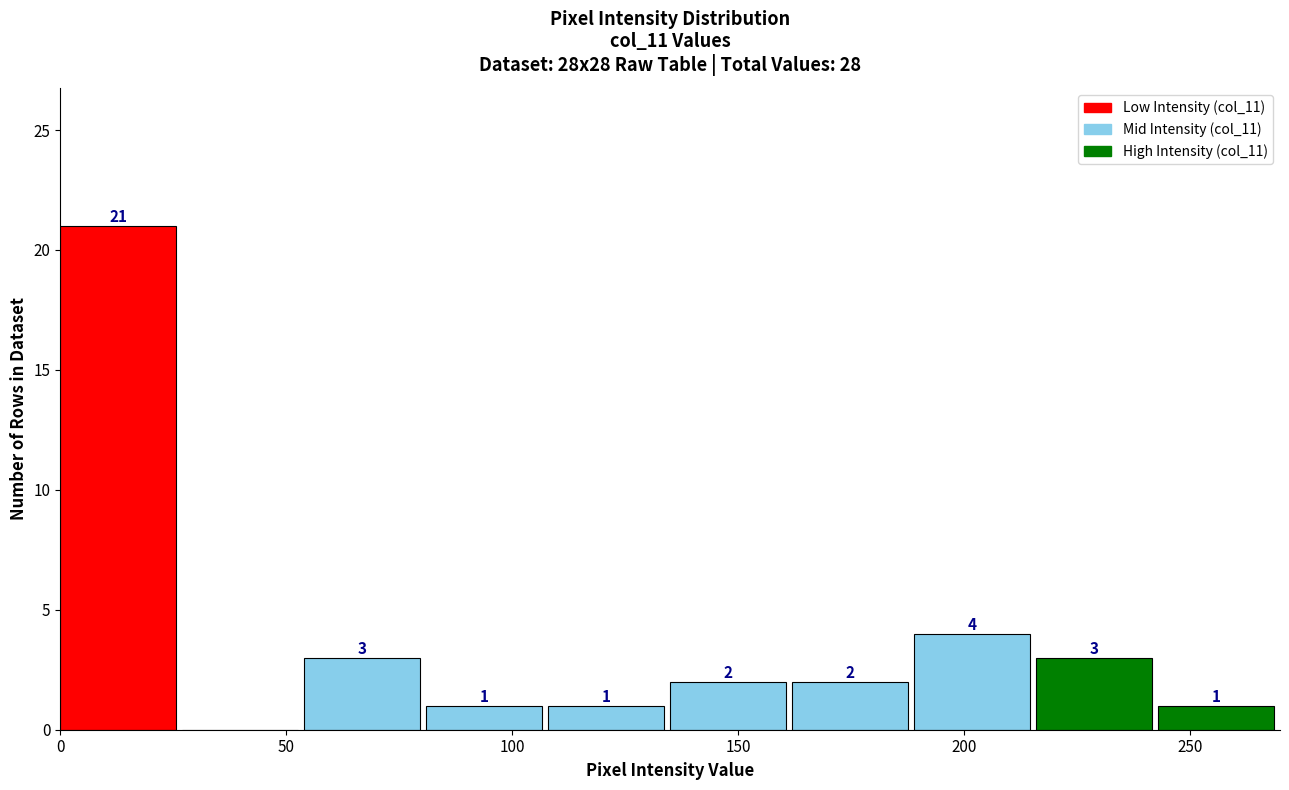

Over which range of the x-axis is the bar tallest?

0 to 27